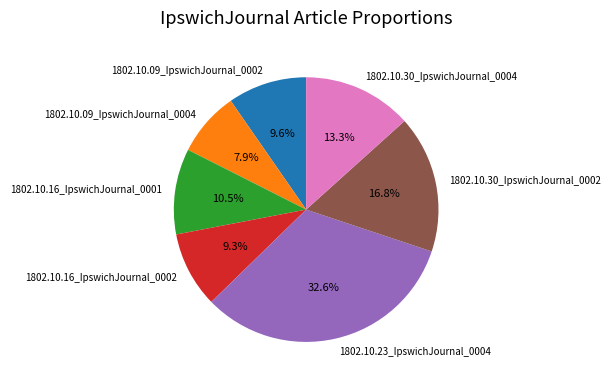

What percentage is the 1802.10.23_IpswichJournal_0004 slice, to the nearest percent?

33%